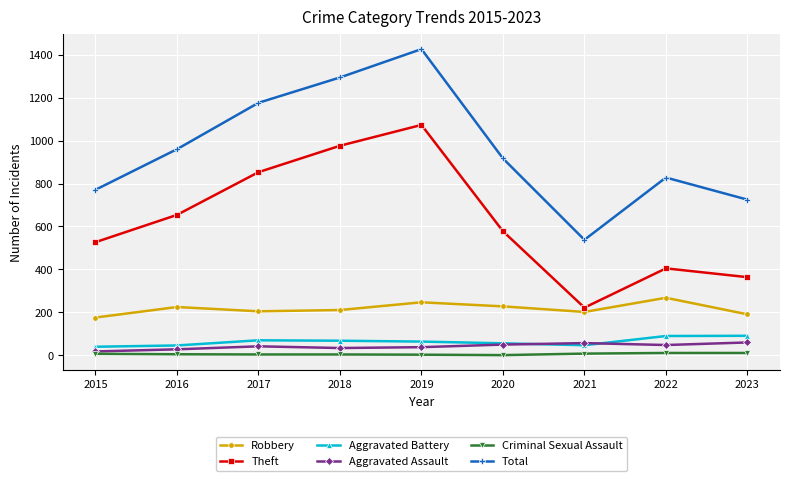

What is the value of the Aggravated Assault point at the 1st from the left?

18